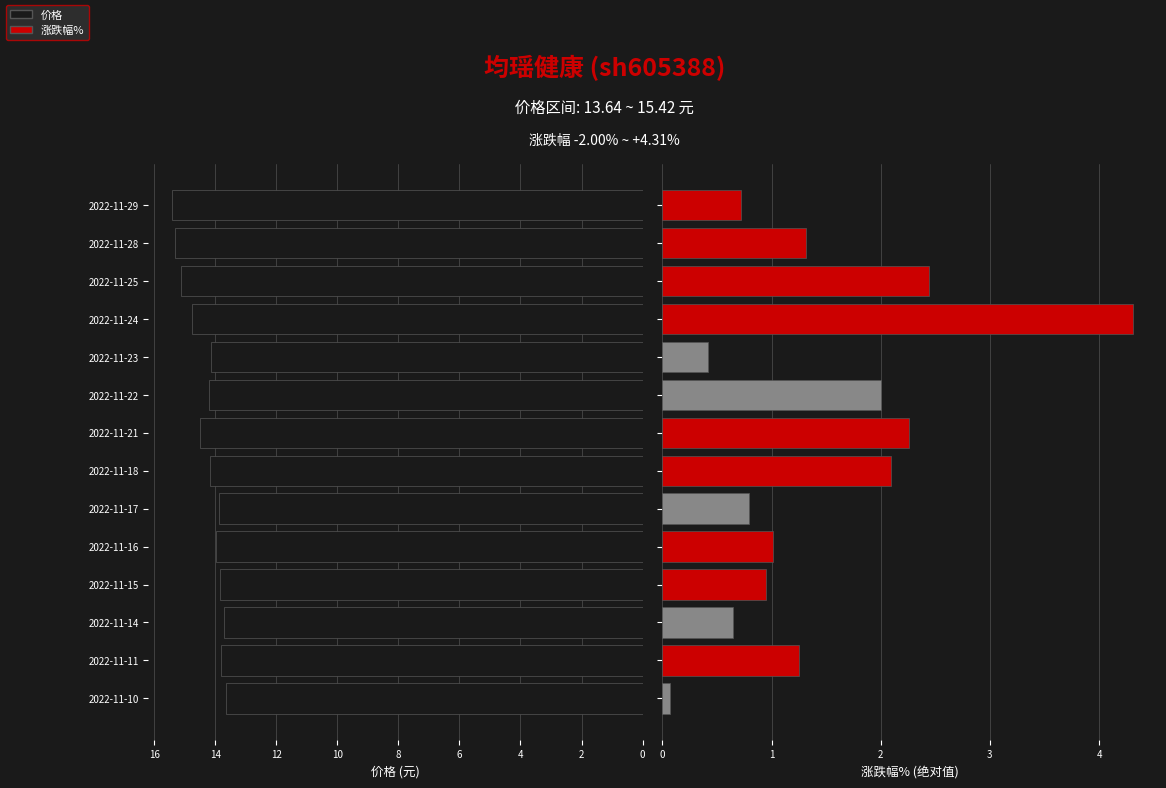

Which series has the largest total across all categories?

价格